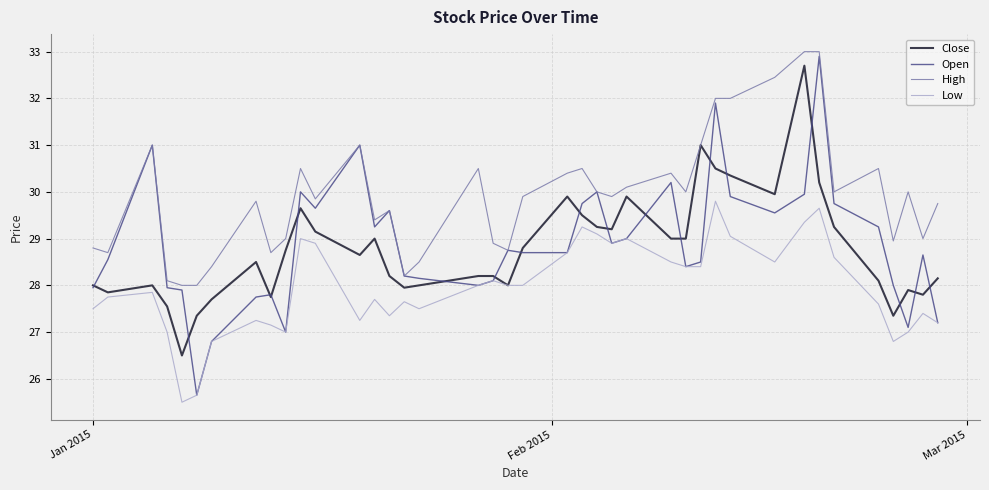

Which series has the widest spread of values?

Open